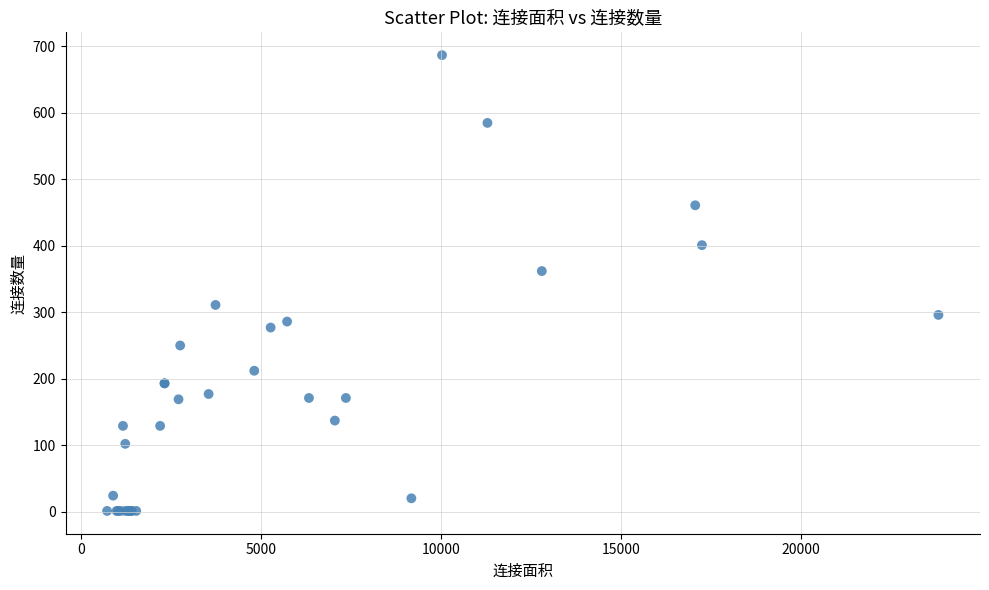

What Y value in the scatter plot is closest to 344?

362